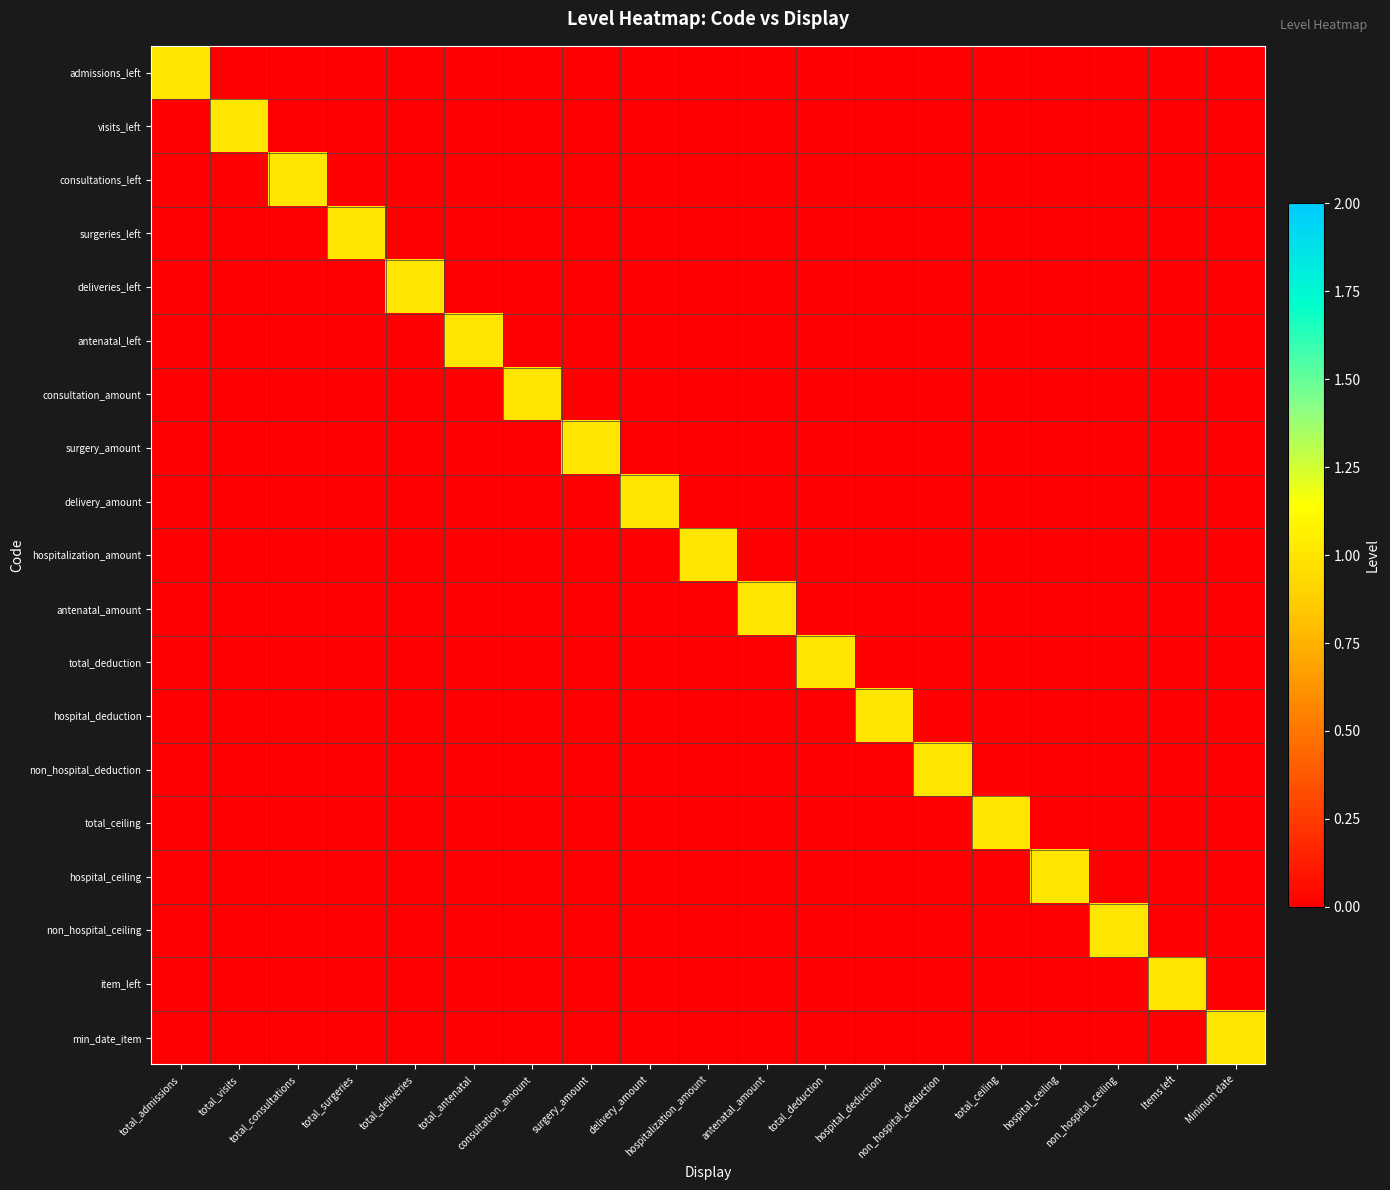

What is the total value across all series at surgery_amount?

1